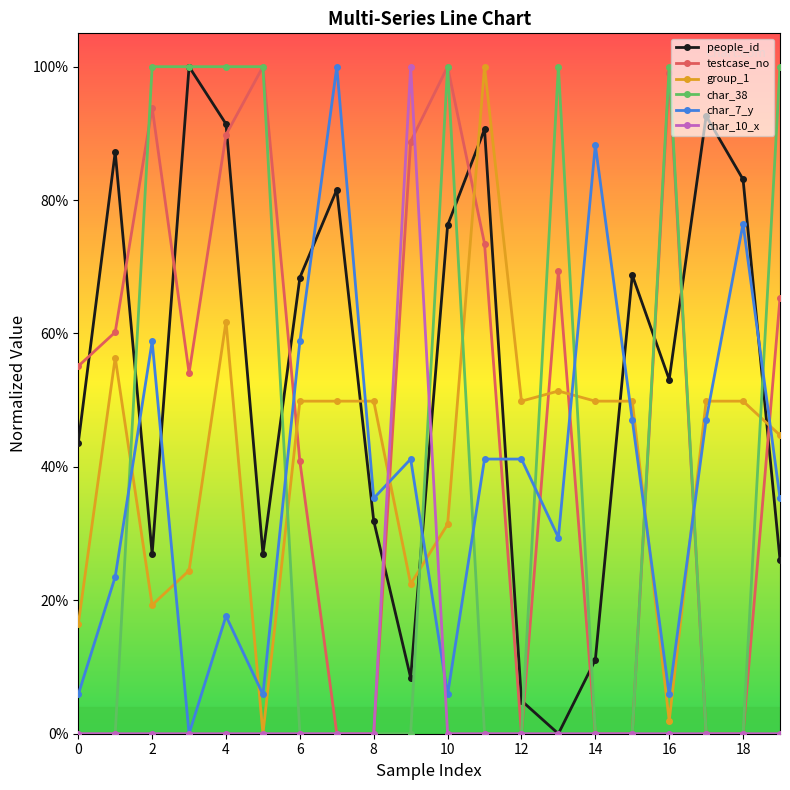

What are all the series names shown in the legend?

people_id, testcase_no, group_1, char_38, char_7_y, char_10_x